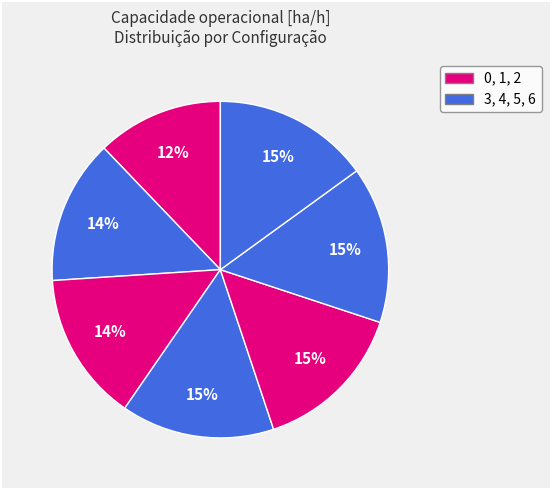

How many segments does this pie chart have?

7